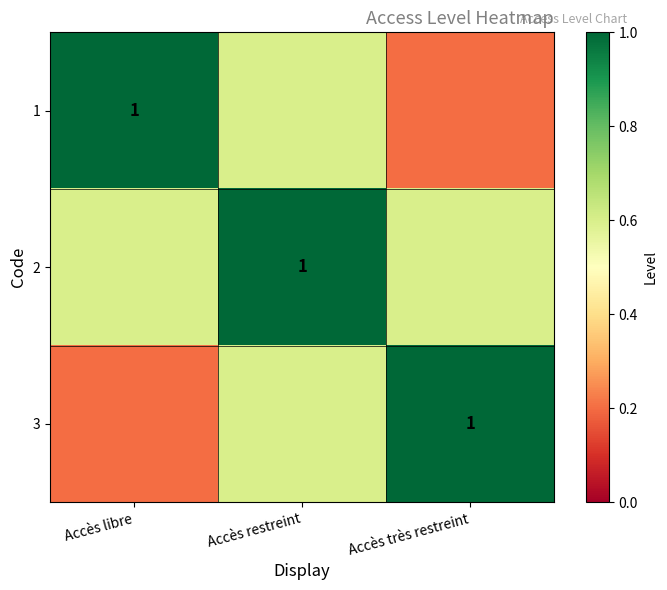

The value of 1 at Accès libre is 1.0. True or false?

True